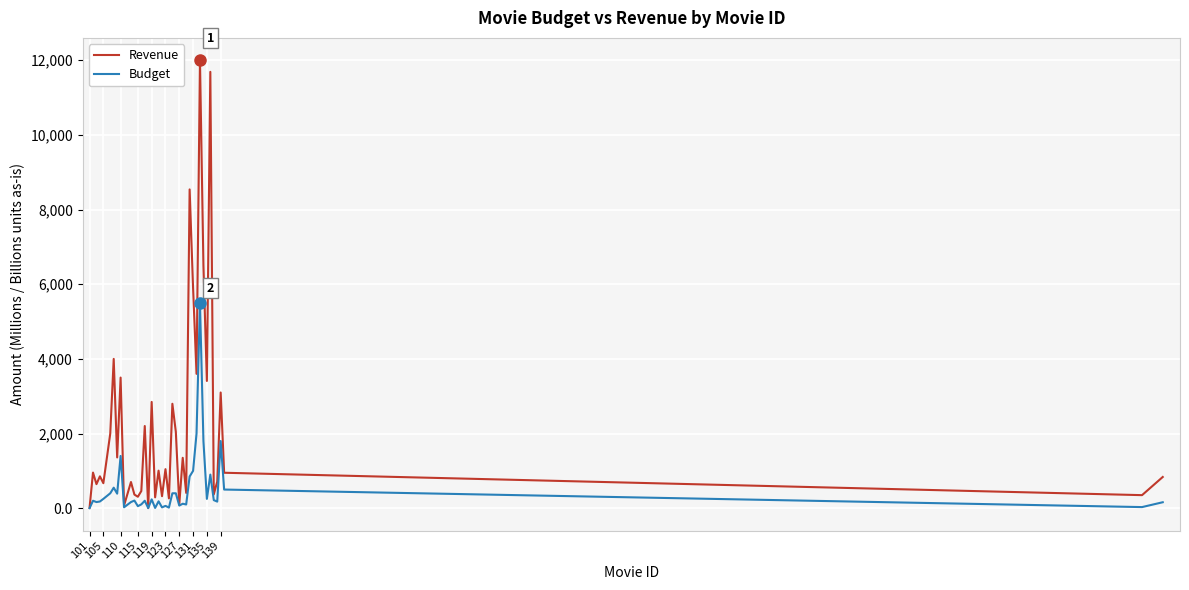

What are all the series names shown in the legend?

Revenue, Budget